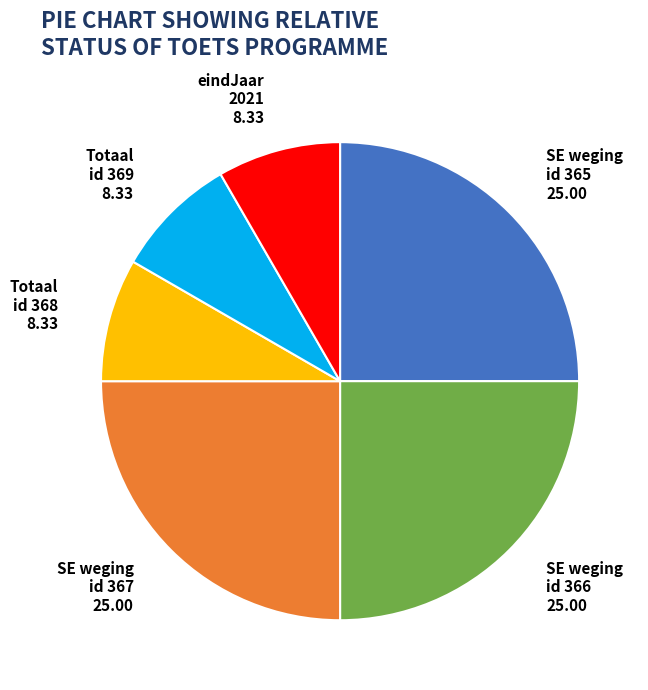

Is there any slice that represents more than half of the pie?

No